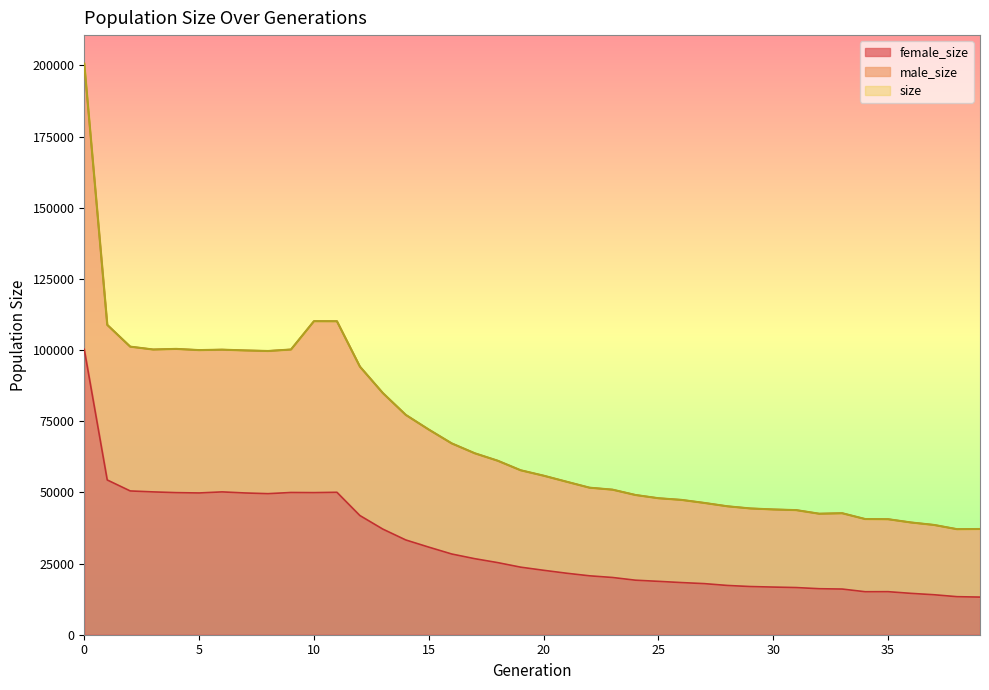

What is the value of the male_size point at the 33rd from the left?

42513